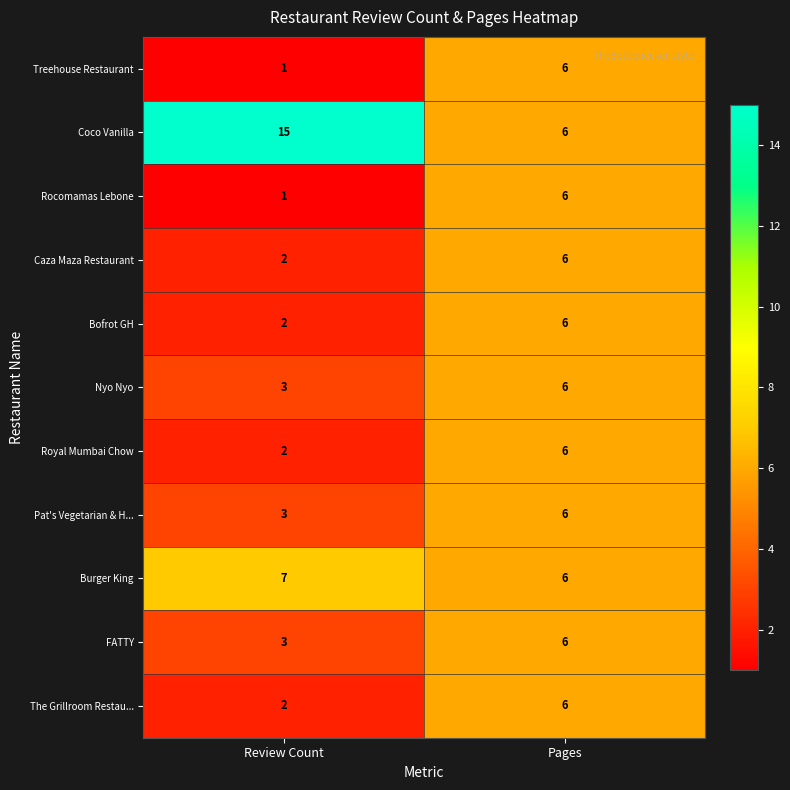

At which category is the sum across all series the highest?

Pages